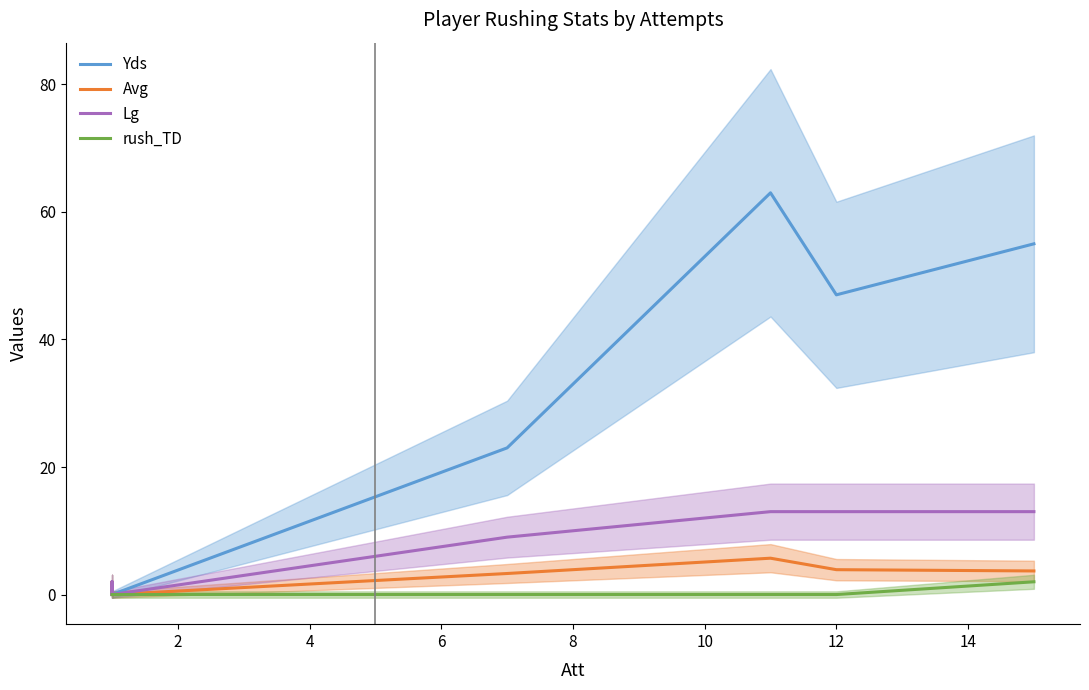

How many data points in Avg are above 3?

4